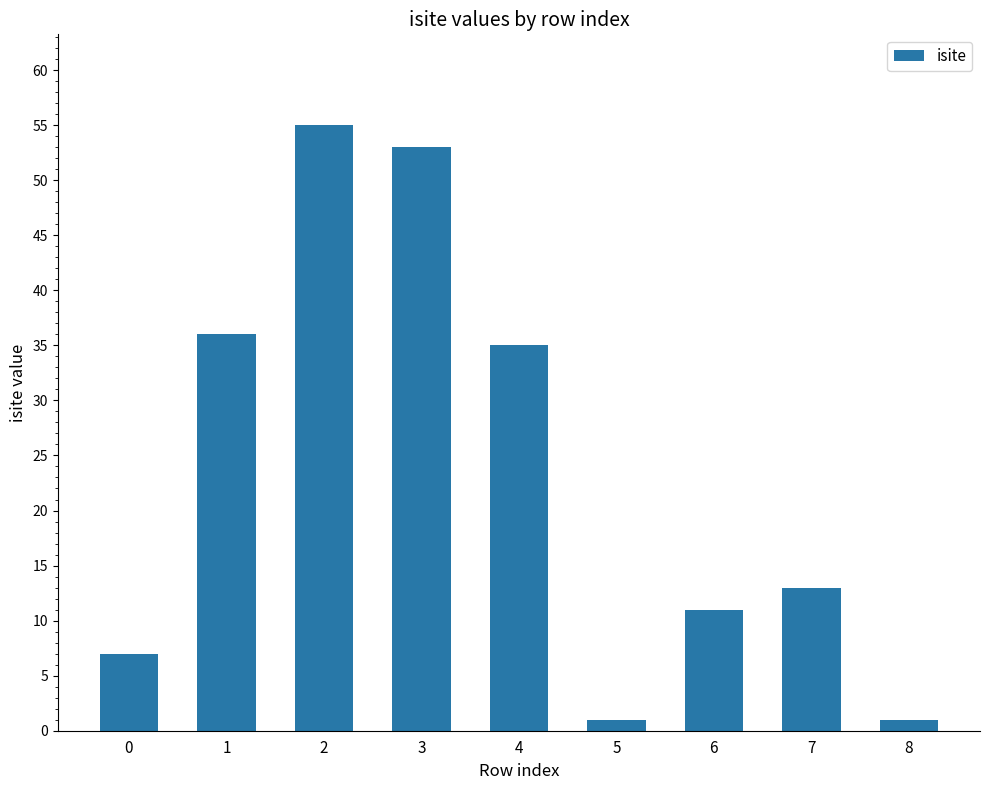

What is the sum of all values?

212